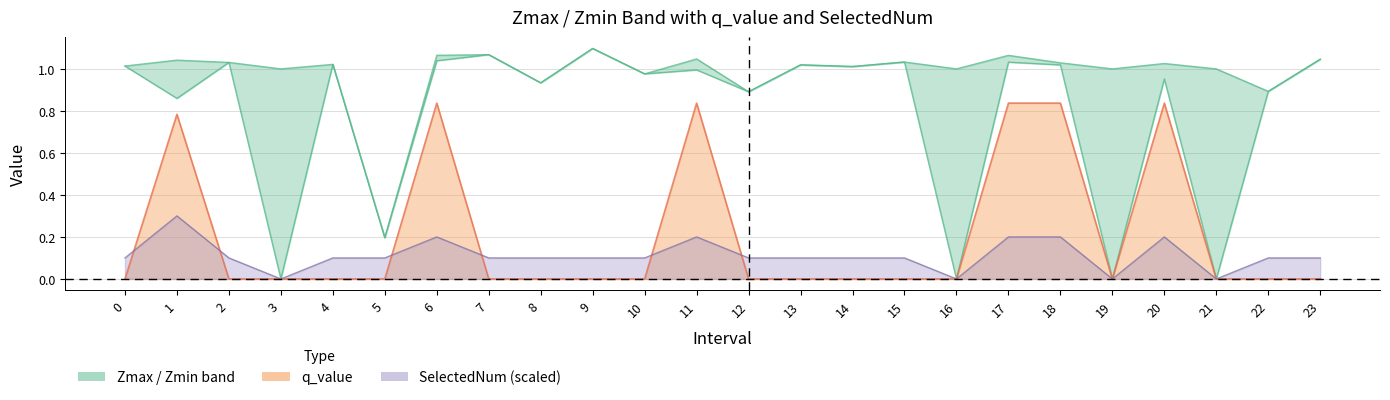

Reading left to right, transcribe all the data shown in this chart.

Zmax: 0=1.0	1=1.0	2=1.0	3=1.0	4=1.0	5=0.2	6=1.1	7=1.1	8=0.9	9=1.1	10=1.0	11=1.0	12=0.9	13=1.0	14=1.0	15=1.0	16=1.0	17=1.1	18=1.0	19=1.0	20=1.0	21=1.0	22=0.9	23=1.0
Zmin: 0=1.0	1=0.9	2=1.0	3=0.0	4=1.0	5=0.2	6=1.0	7=1.1	8=0.9	9=1.1	10=1.0	11=1.0	12=0.9	13=1.0	14=1.0	15=1.0	16=0.0	17=1.0	18=1.0	19=0.0	20=1.0	21=0.0	22=0.9	23=1.0
q_value: 0=-0.0	1=0.8	2=-0.0	3=0.0	4=-0.0	5=-0.0	6=0.8	7=-0.0	8=-0.0	9=-0.0	10=-0.0	11=0.8	12=-0.0	13=-0.0	14=-0.0	15=-0.0	16=0.0	17=0.8	18=0.8	19=0.0	20=0.8	21=0.0	22=-0.0	23=-0.0
SelectedNum: 0=0.1	1=0.3	2=0.1	3=0.0	4=0.1	5=0.1	6=0.2	7=0.1	8=0.1	9=0.1	10=0.1	11=0.2	12=0.1	13=0.1	14=0.1	15=0.1	16=0.0	17=0.2	18=0.2	19=0.0	20=0.2	21=0.0	22=0.1	23=0.1